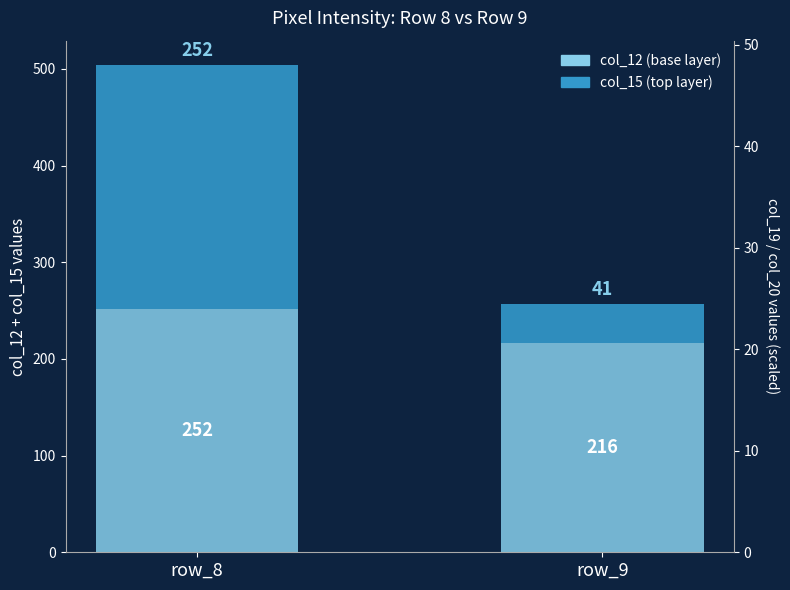

At which label is col_15 (top) closest to 146?

row_9